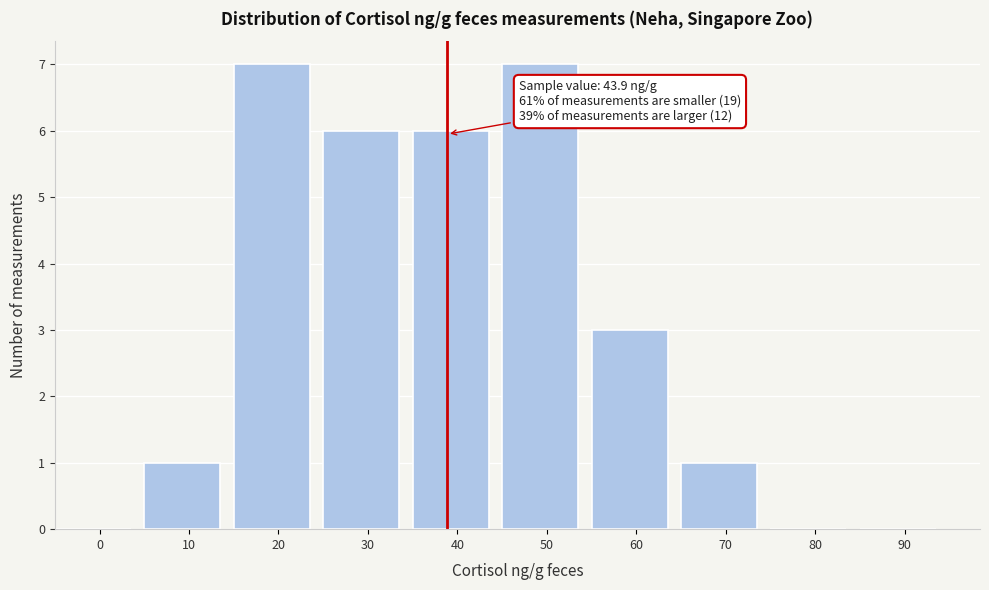

Reading left to right, list all the values displayed in this chart.

0=0	10=1	20=7	30=6	40=6	50=7	60=3	70=1	80=0	90=0